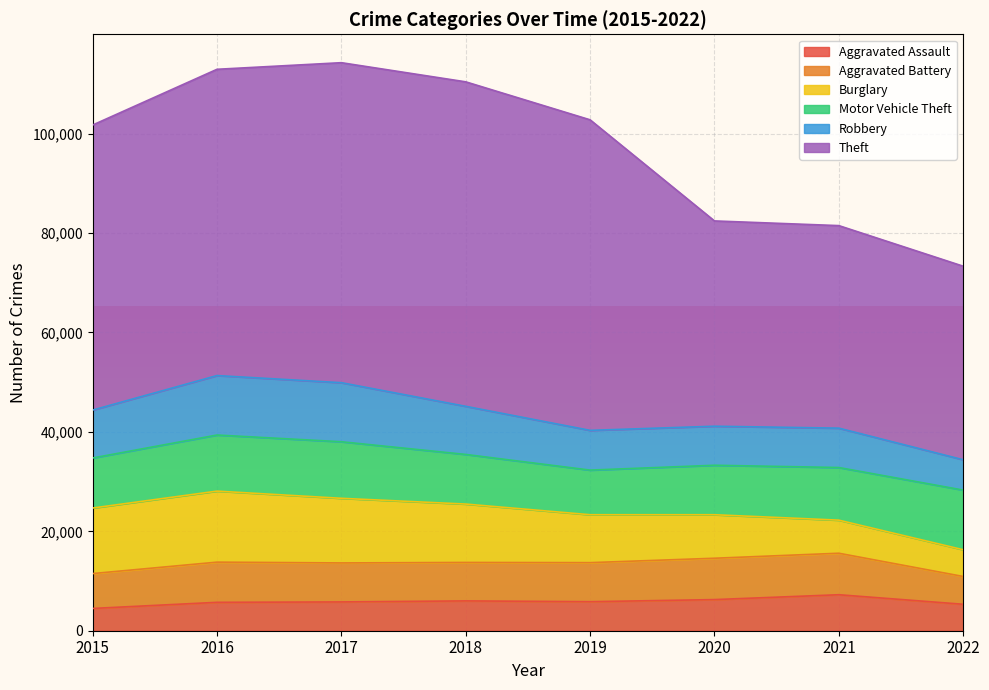

The Robbery series shows 11777 at 2019. True or false?

False